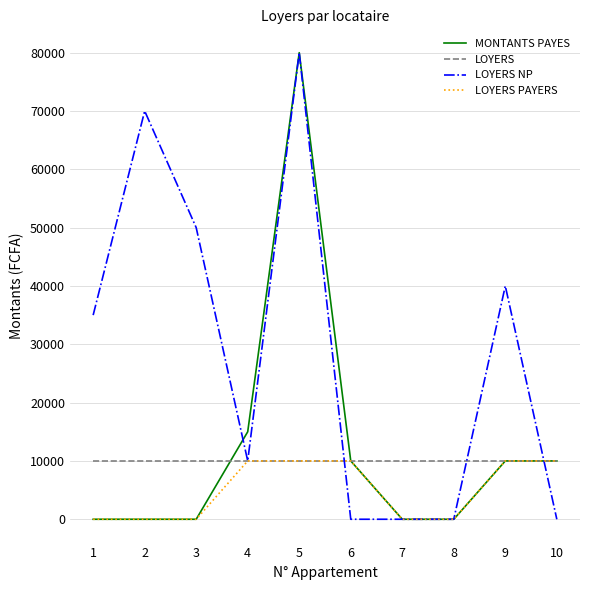

Reading left to right, what are all the values shown in this chart?

MONTANTS PAYES: 0	0	0	15000	80000	10000	0	0	10000	10000
LOYERS: 10000	10000	10000	10000	10000	10000	10000	10000	10000	10000
LOYERS NP: 35000	70000	50000	10000	80000	0	0	0	40000	0
LOYERS PAYERS: 0	0	0	10000	10000	10000	0	0	10000	10000